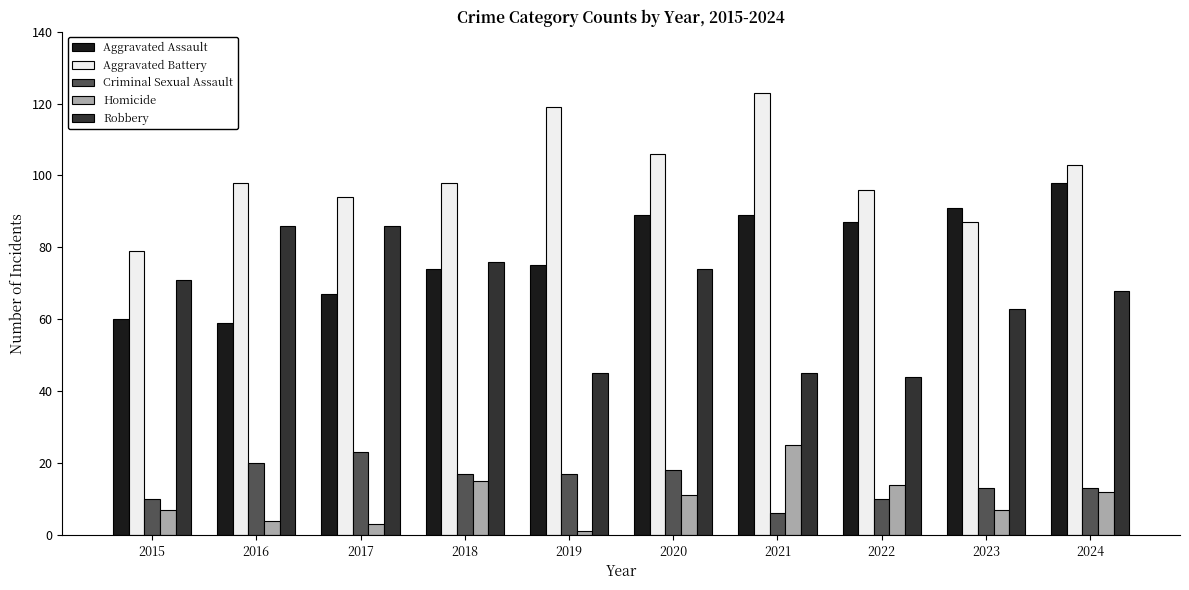

The Aggravated Battery series shows 164 at 2022. True or false?

False